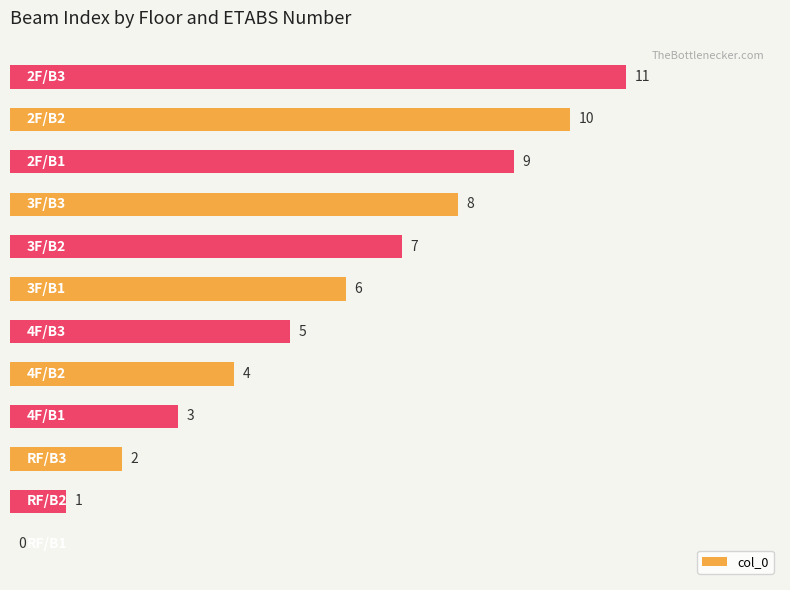

Count the number of categories in the chart.

12